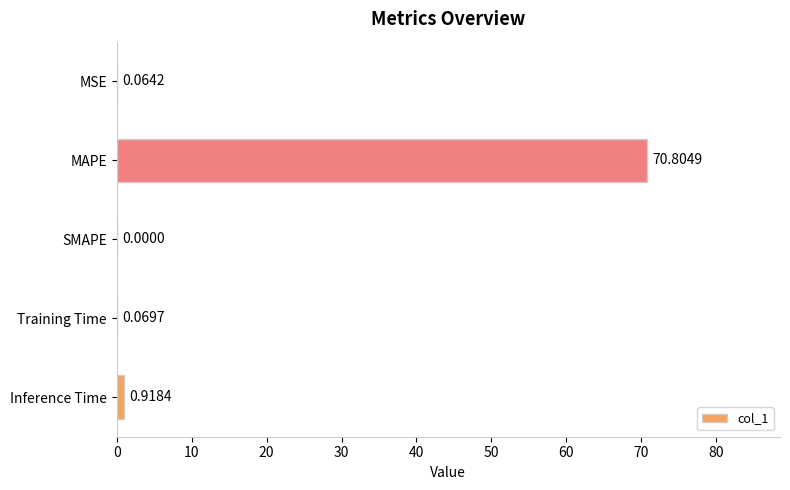

What is the sum of all values?

71.9